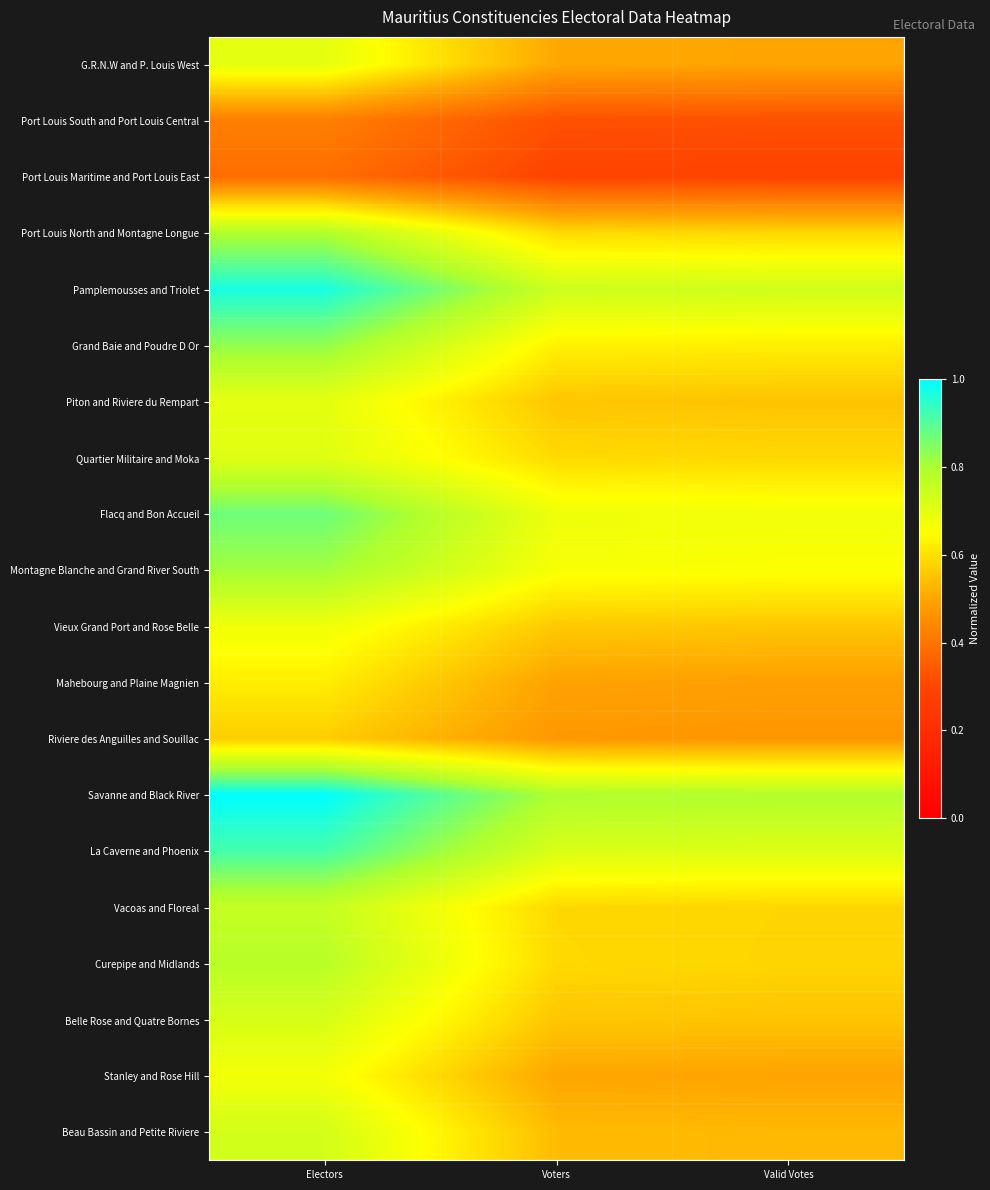

Reading left to right, list all the values displayed in this chart.

G.R.N.W and P. Louis West: Electors=0.7	Voters=0.5	Valid Votes=0.5
Port Louis South and Port Louis Central: Electors=0.4	Voters=0.3	Valid Votes=0.3
Port Louis Maritime and Port Louis East: Electors=0.4	Voters=0.3	Valid Votes=0.3
Port Louis North and Montagne Longue: Electors=0.8	Voters=0.6	Valid Votes=0.6
Pamplemousses and Triolet: Electors=1.0	Voters=0.7	Valid Votes=0.7
Grand Baie and Poudre D Or: Electors=0.8	Voters=0.6	Valid Votes=0.6
Piton and Riviere du Rempart: Electors=0.7	Voters=0.6	Valid Votes=0.6
Quartier Militaire and Moka: Electors=0.7	Voters=0.6	Valid Votes=0.6
Flacq and Bon Accueil: Electors=0.9	Voters=0.7	Valid Votes=0.7
Montagne Blanche and Grand River South: Electors=0.8	Voters=0.7	Valid Votes=0.7
Vieux Grand Port and Rose Belle: Electors=0.7	Voters=0.6	Valid Votes=0.6
Mahebourg and Plaine Magnien: Electors=0.6	Voters=0.5	Valid Votes=0.5
Riviere des Anguilles and Souillac: Electors=0.6	Voters=0.5	Valid Votes=0.5
Savanne and Black River: Electors=1.0	Voters=0.8	Valid Votes=0.8
La Caverne and Phoenix: Electors=0.9	Voters=0.7	Valid Votes=0.7
Vacoas and Floreal: Electors=0.8	Voters=0.6	Valid Votes=0.6
Curepipe and Midlands: Electors=0.8	Voters=0.6	Valid Votes=0.6
Belle Rose and Quatre Bornes: Electors=0.7	Voters=0.6	Valid Votes=0.6
Stanley and Rose Hill: Electors=0.7	Voters=0.5	Valid Votes=0.5
Beau Bassin and Petite Riviere: Electors=0.7	Voters=0.5	Valid Votes=0.5